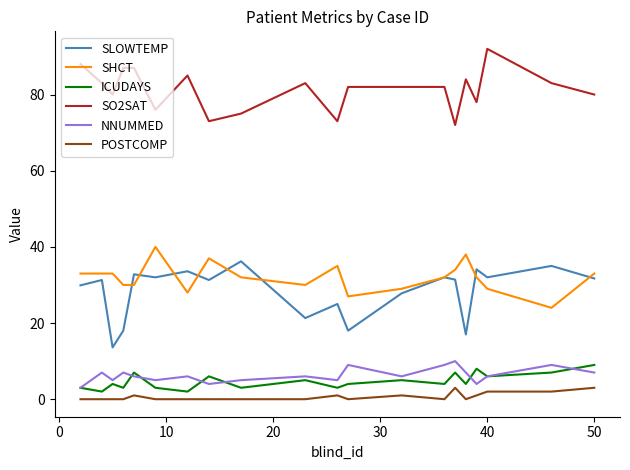

What is the maximum value shown in the chart?

92.0